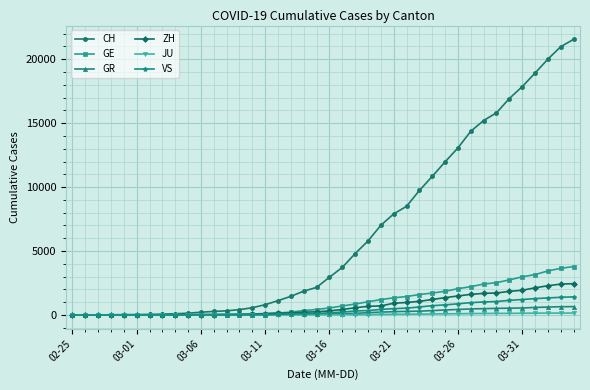

What is the difference between the maximum and minimum values in the GE series?

3788